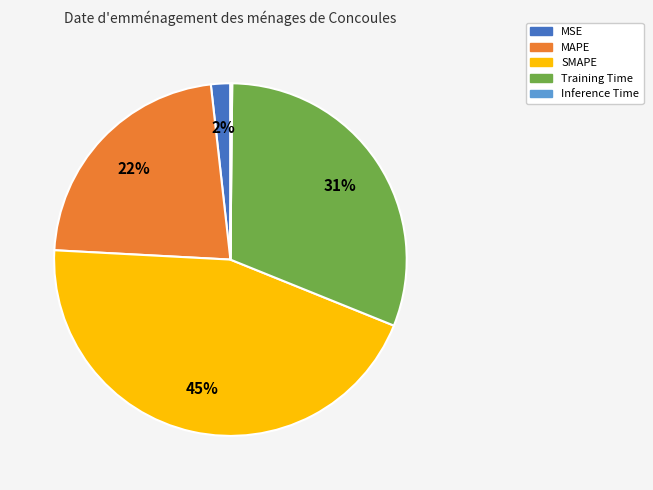

Between SMAPE and Training Time, which is larger?

SMAPE